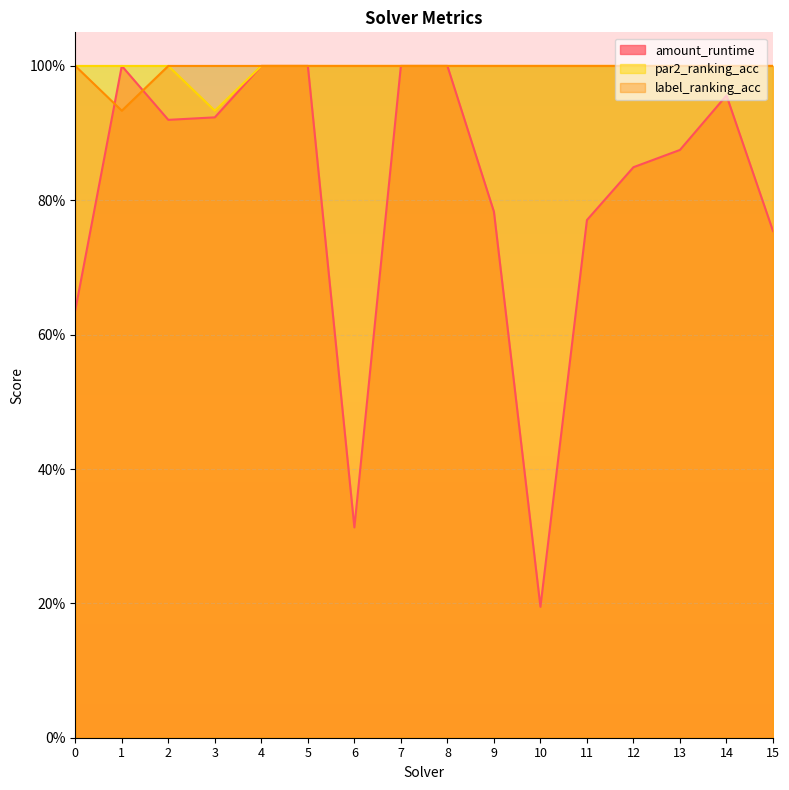

Is the value of par2_ranking_acc at 14 greater than the value of label_ranking_acc at 1?

Yes